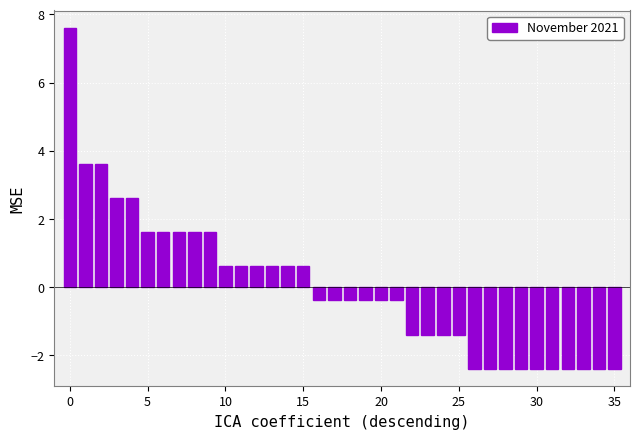

What is the greatest value displayed?

7.6